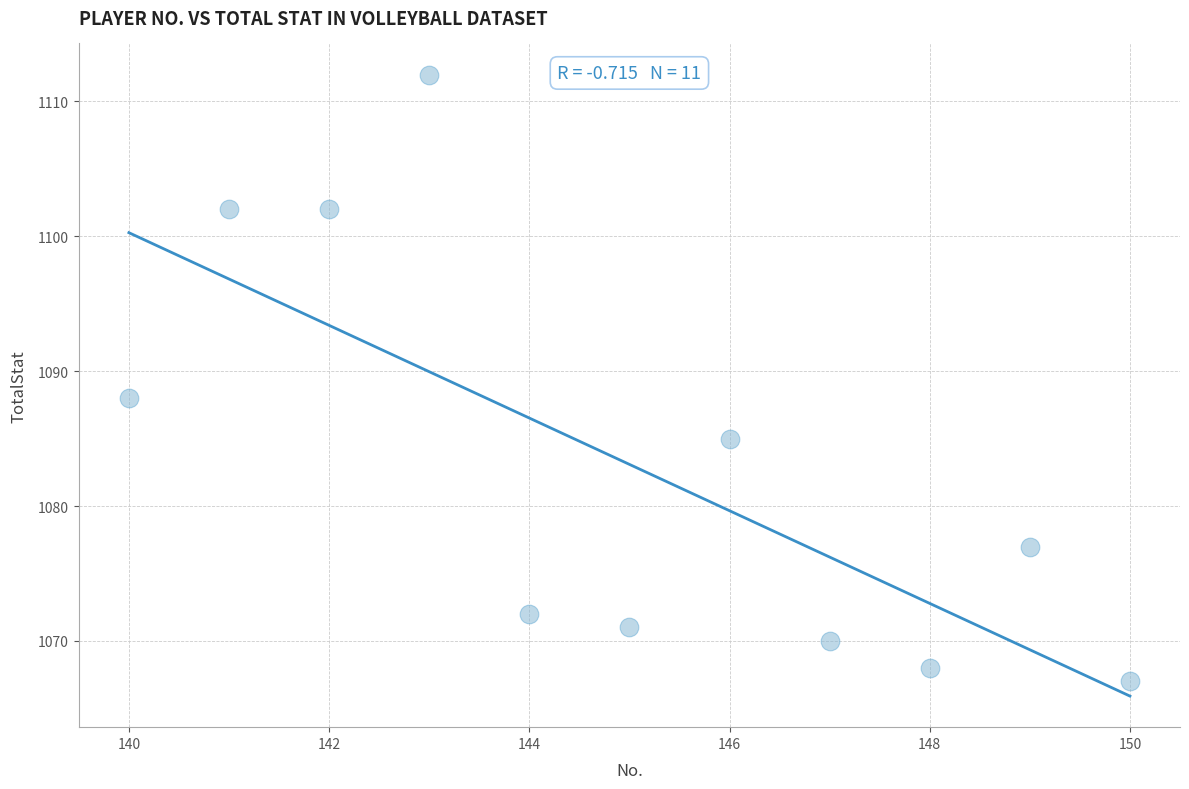

What Y value in the scatter plot is closest to 1089?

1088